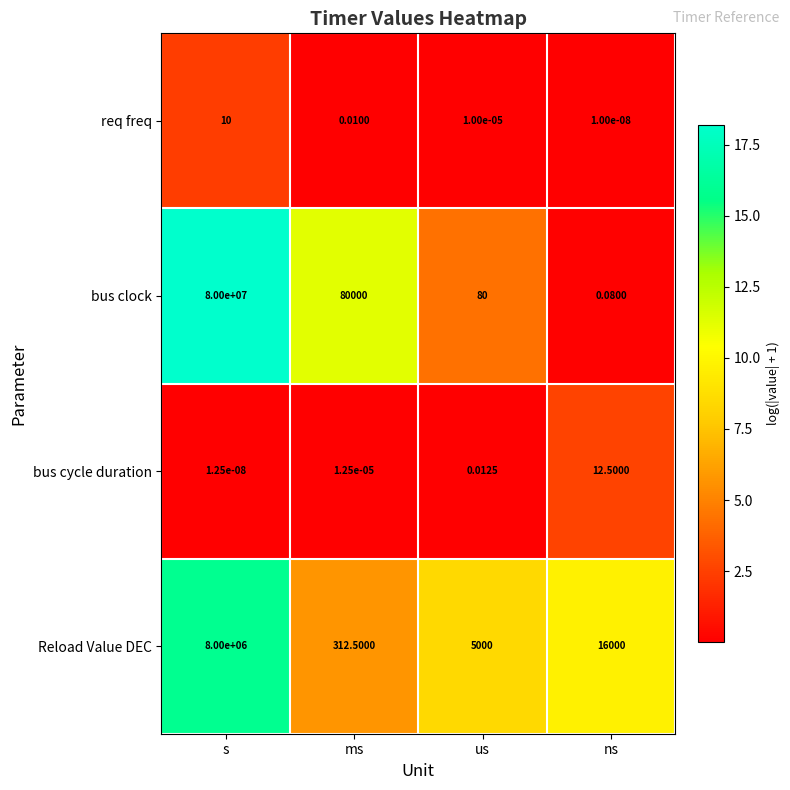

At how many categories does at least one series exceed 13?

4